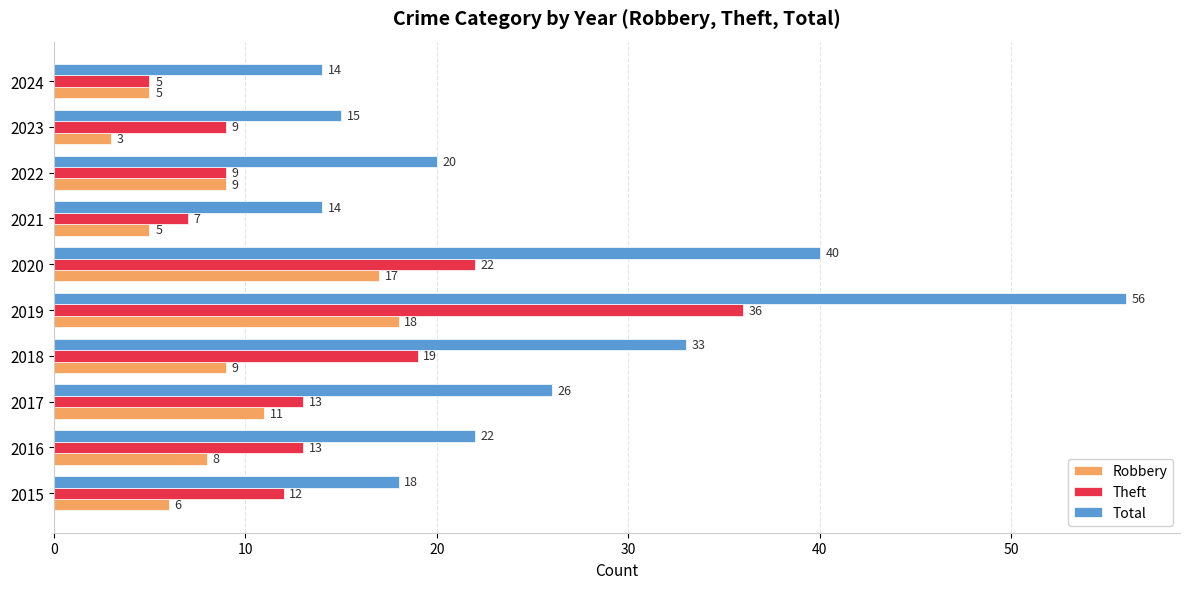

Which series has the widest spread of values?

Total